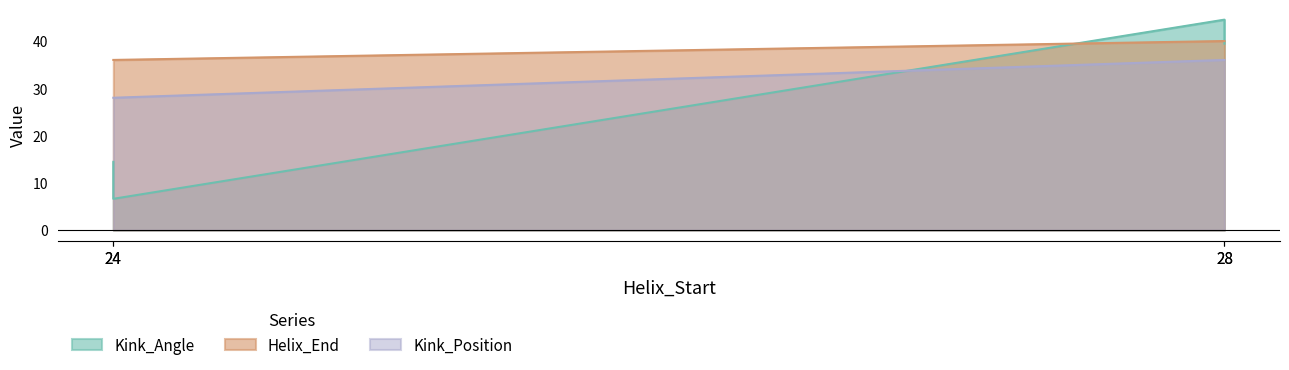

What is the sum of the Kink_Angle values at 28 and 24?

59.0